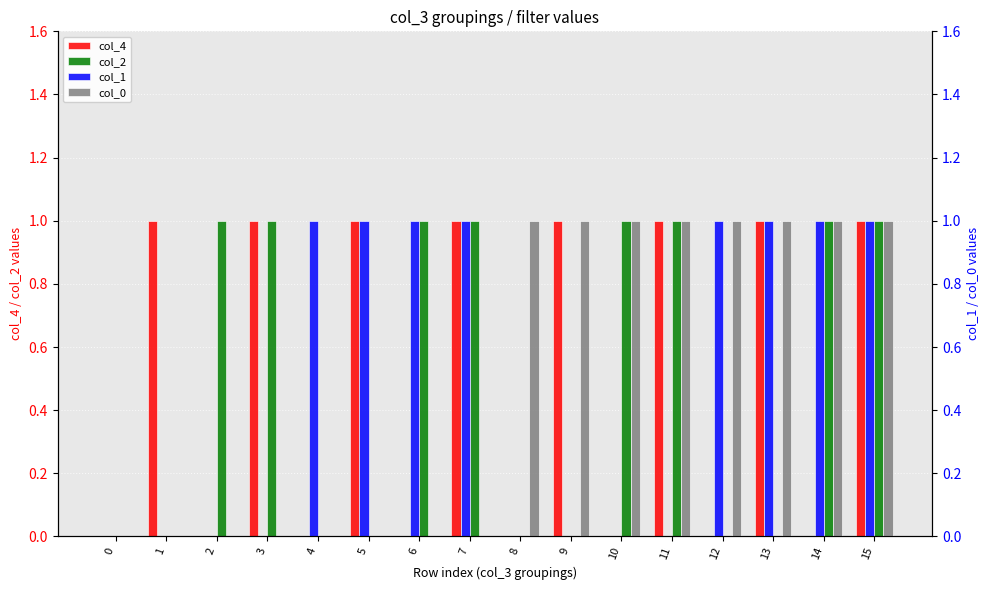

Rank the series by their maximum value, from highest to lowest.

col_4, col_2, col_1, col_0